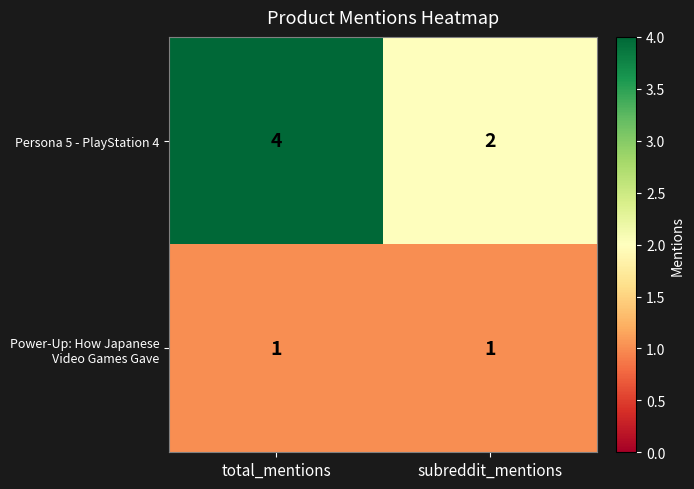

Between total_mentions and subreddit_mentions, which series saw the biggest shift?

Persona 5 - PlayStation 4